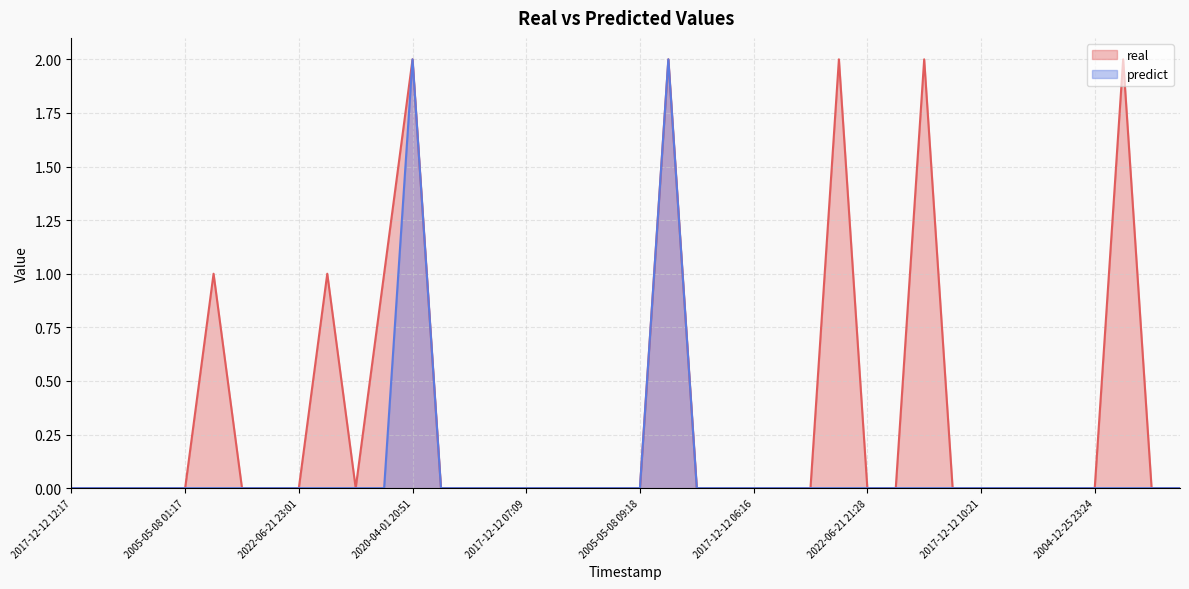

What is the difference between the maximum and second lowest values in the predict series?

2